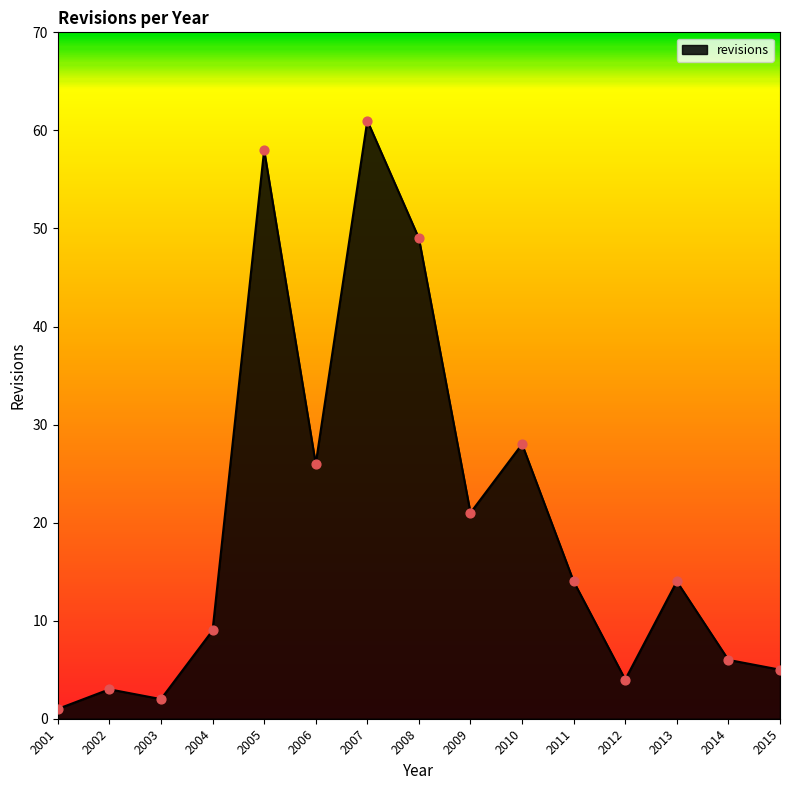

Which has a higher value, 2008 or 2006?

2008